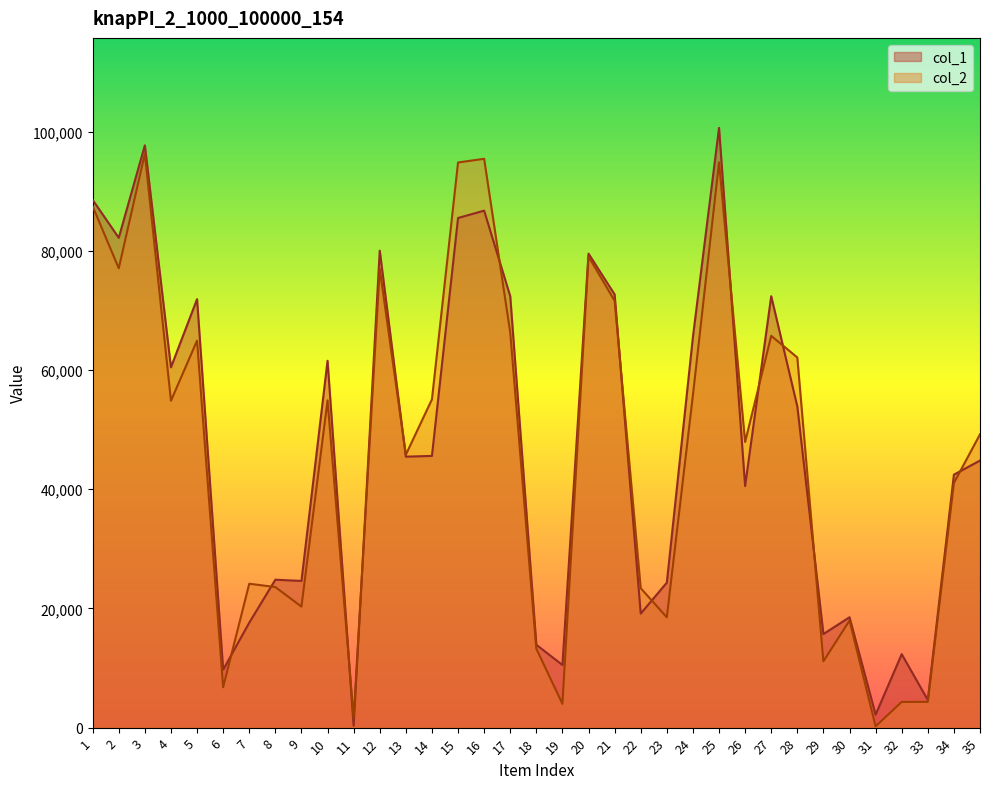

Rank the series by their average value, from lowest to highest.

col_2, col_1